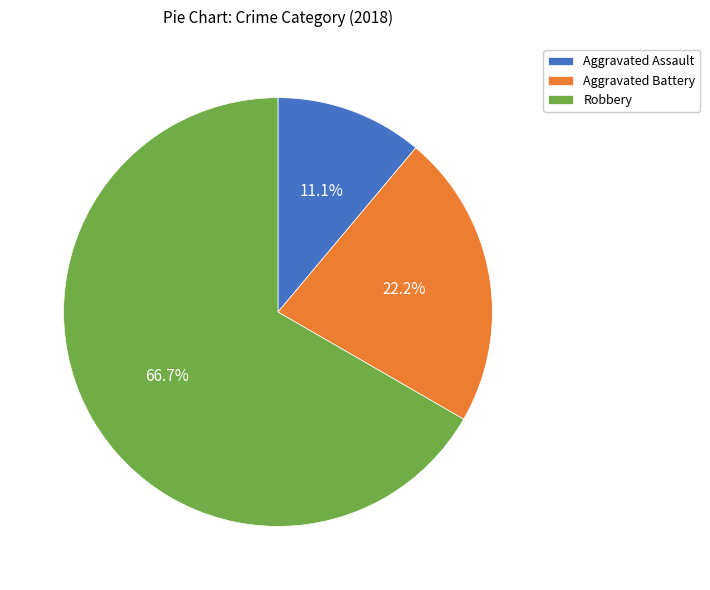

Between Aggravated Battery and Aggravated Assault, which is larger?

Aggravated Battery